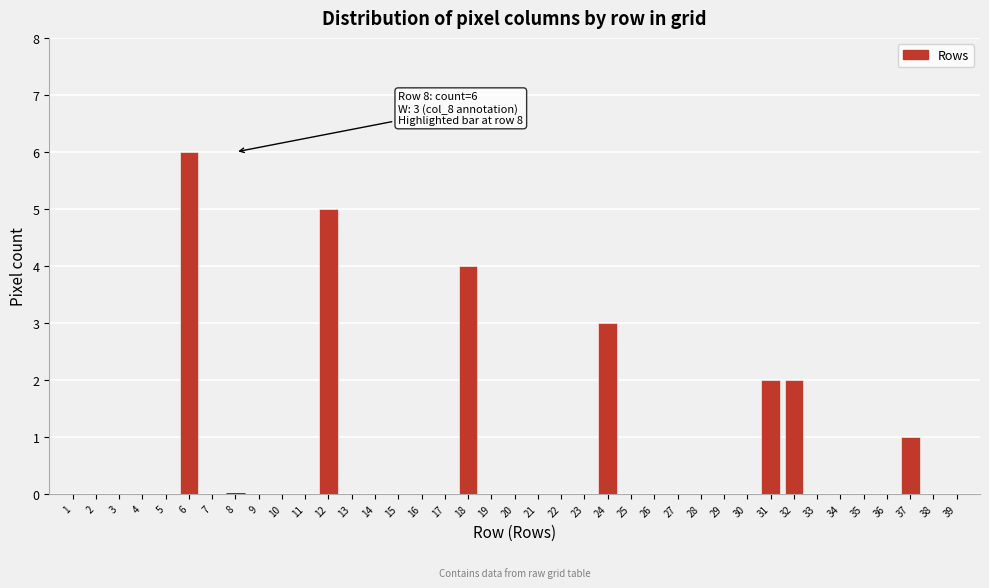

True or false: the data shows 0 at 29.

True